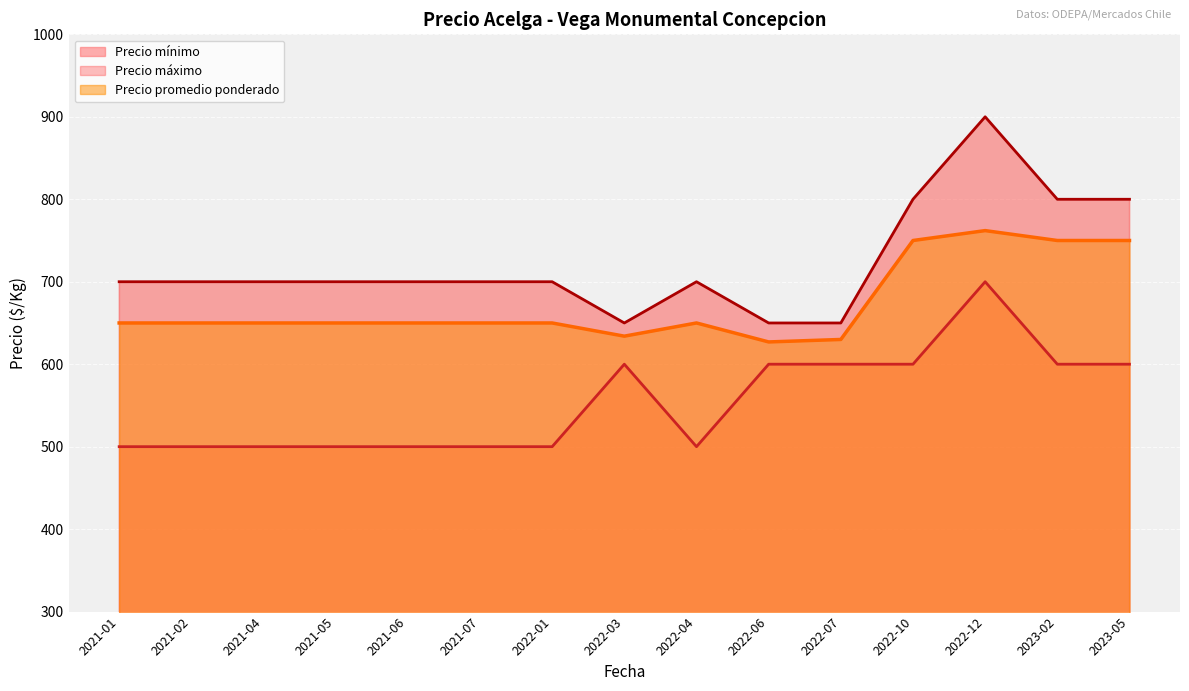

What is the highest value of the Precio promedio ponderado series?

762